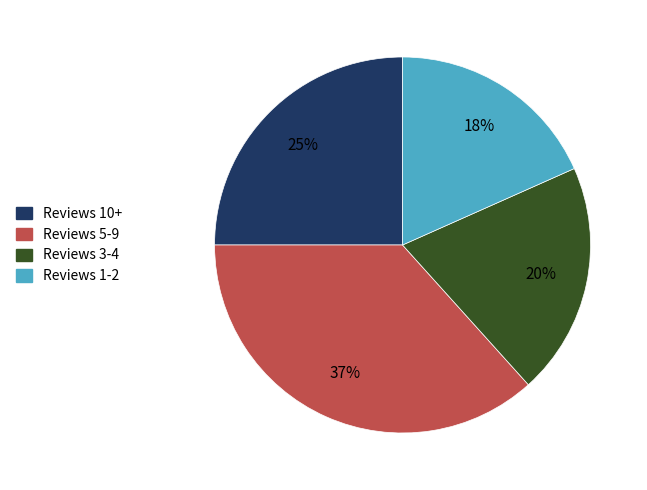

Count the number of slices in the pie.

4